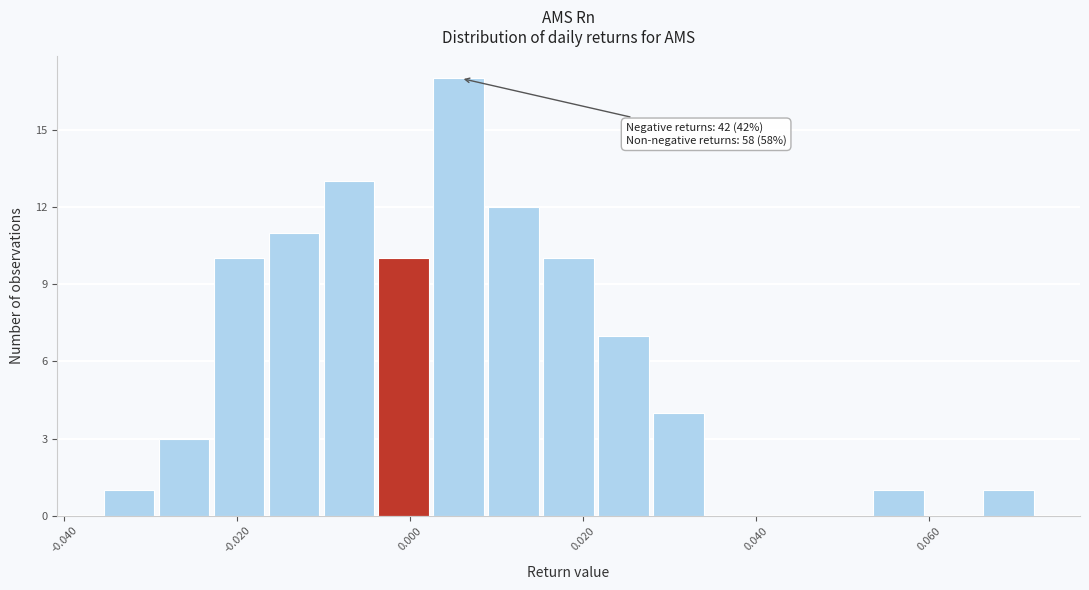

Around what value on the x-axis is the tallest bar? Give the approximate position of its centre, as read against the axis.

0.006